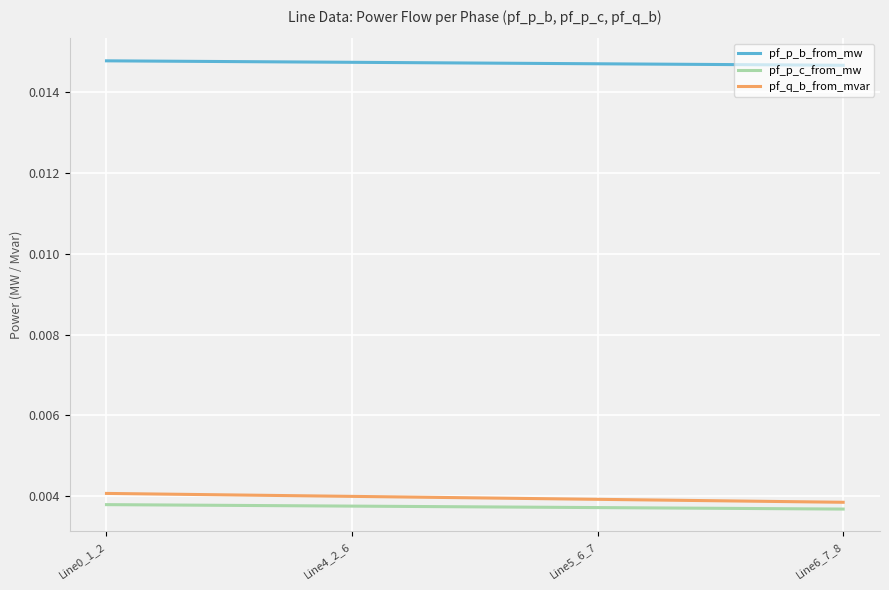

At Line4_2_6, list the series in order from smallest to largest.

pf_p_c_from_mw, pf_q_b_from_mvar, pf_p_b_from_mw